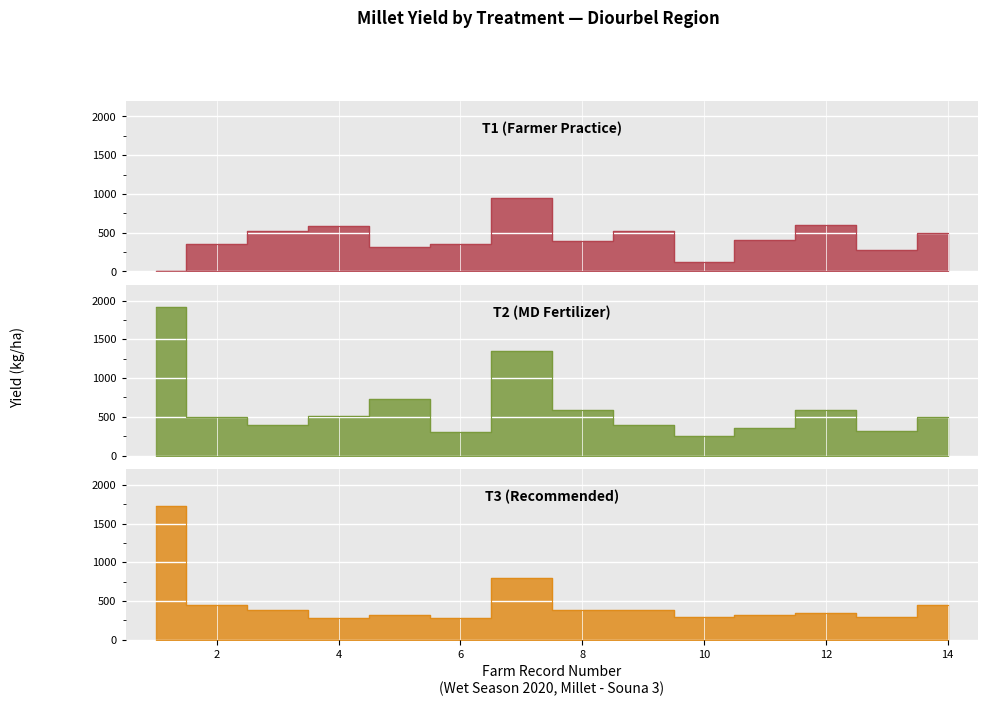

At how many categories does at least one series exceed 1755?

1